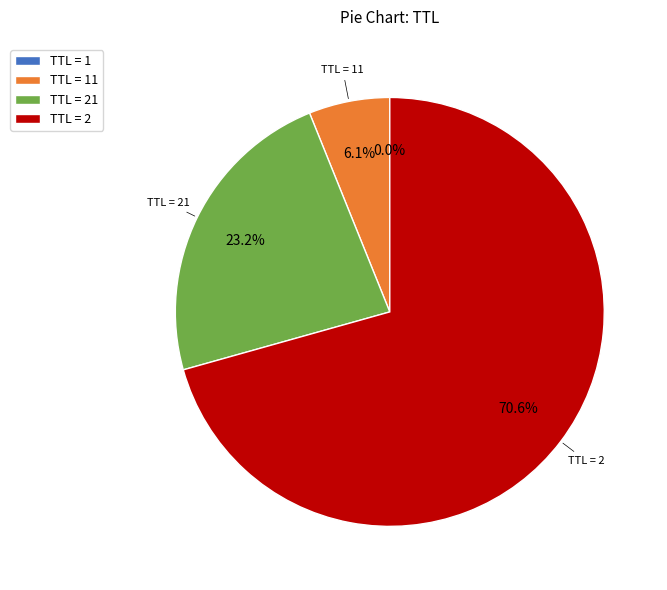

Combined, do TTL = 21 and TTL = 2 account for over 50%?

Yes